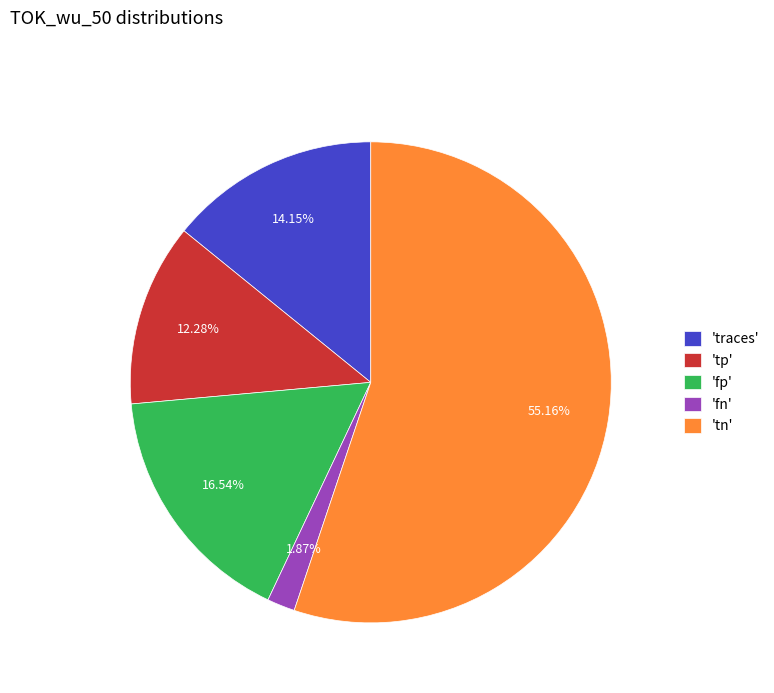

Count the number of slices in the pie.

5